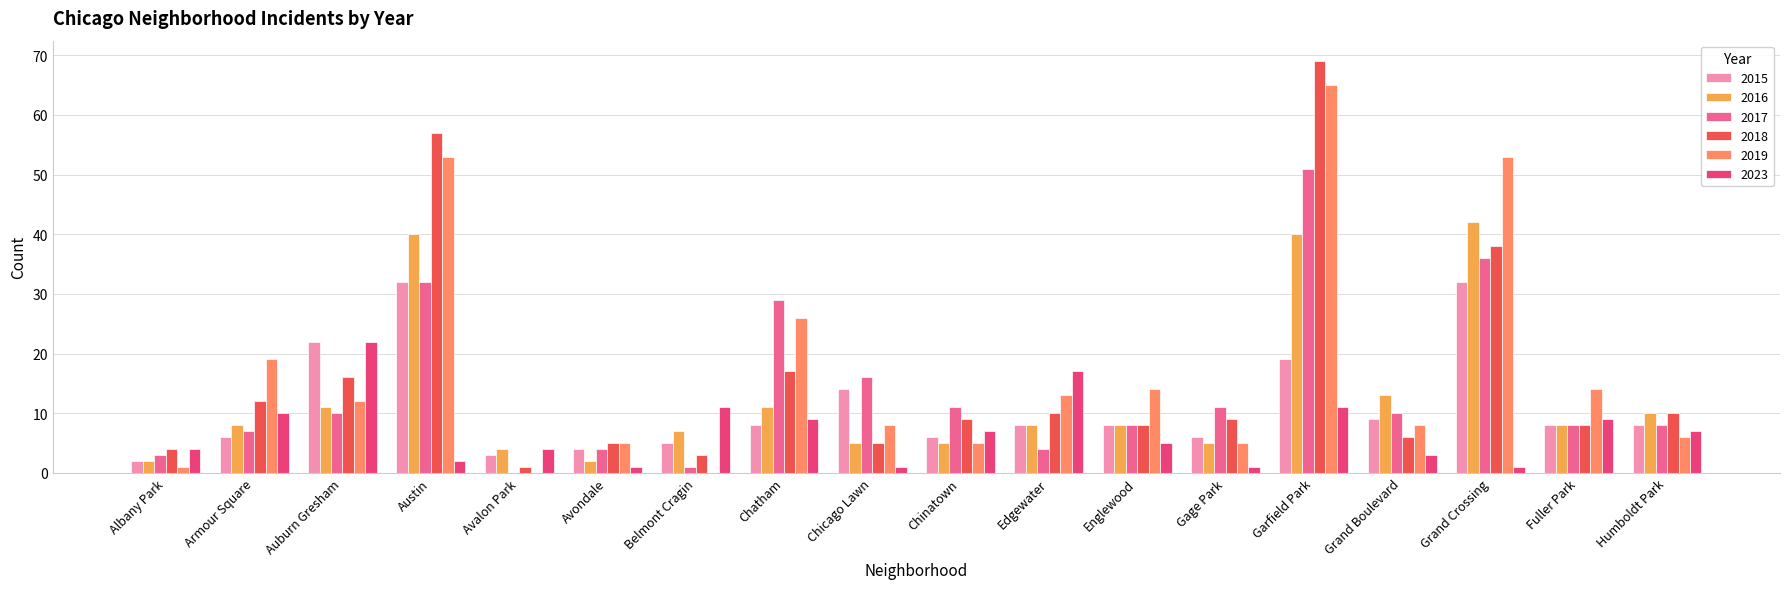

Where is 2017 nearest to the value 25?

Chatham